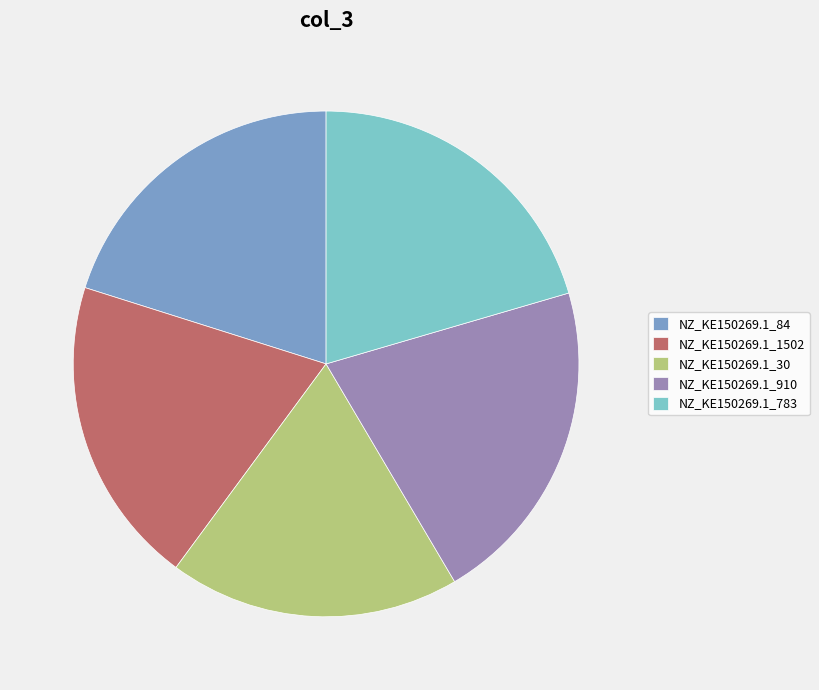

Is it true that NZ_KE150269.1_1502 is 34% of the pie?

False